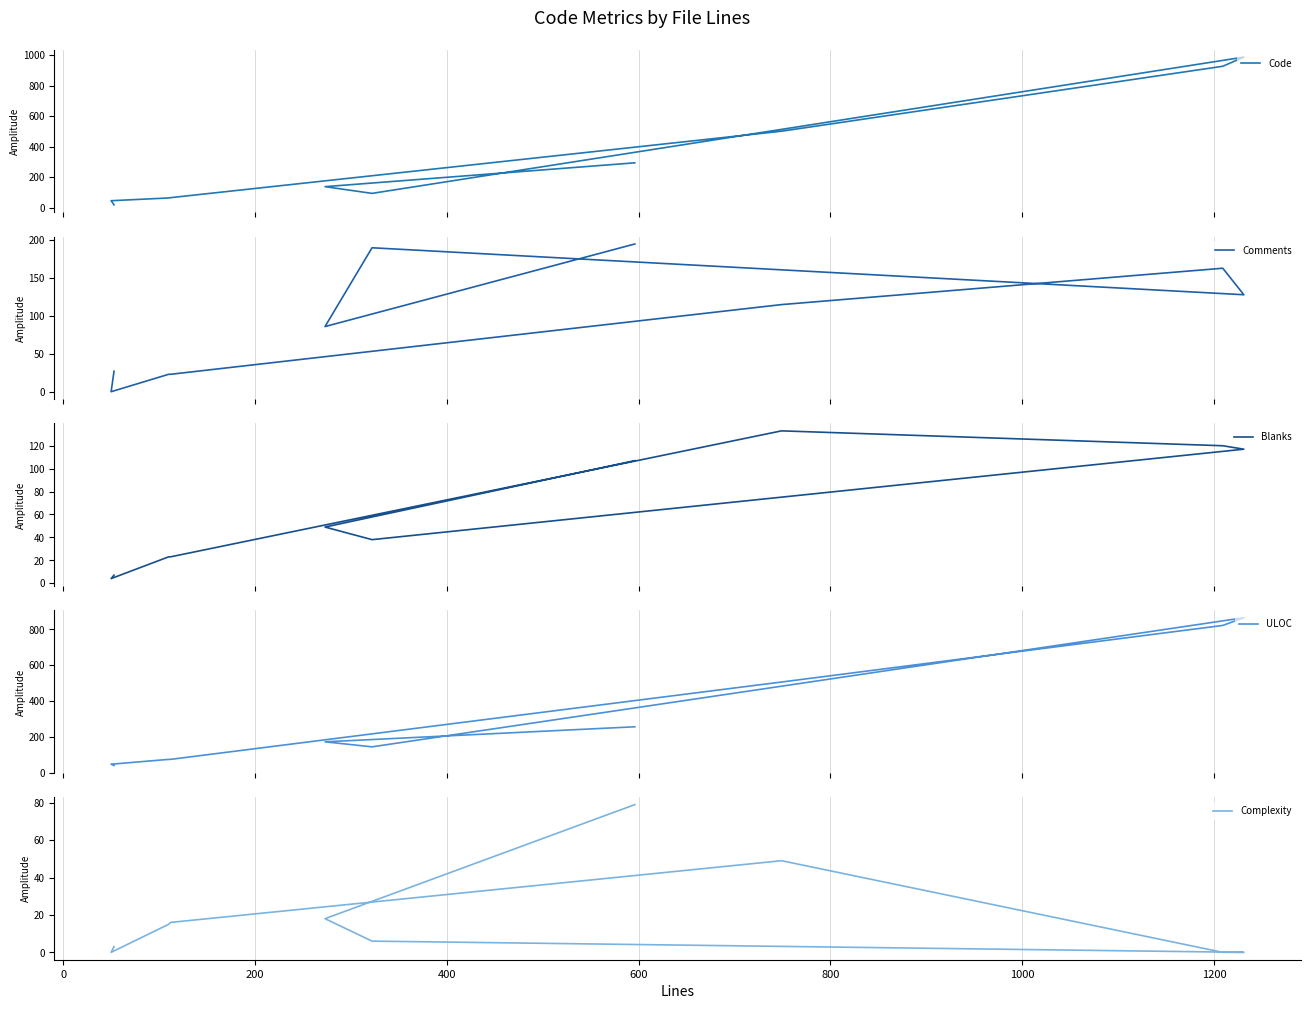

Does the chart display data point markers on the line(s)?

No